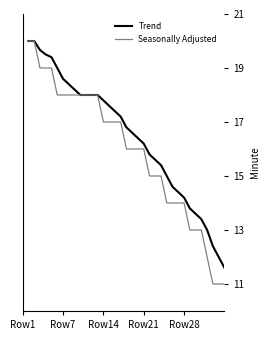

Which series has the largest range (max minus min)?

Seasonally Adjusted